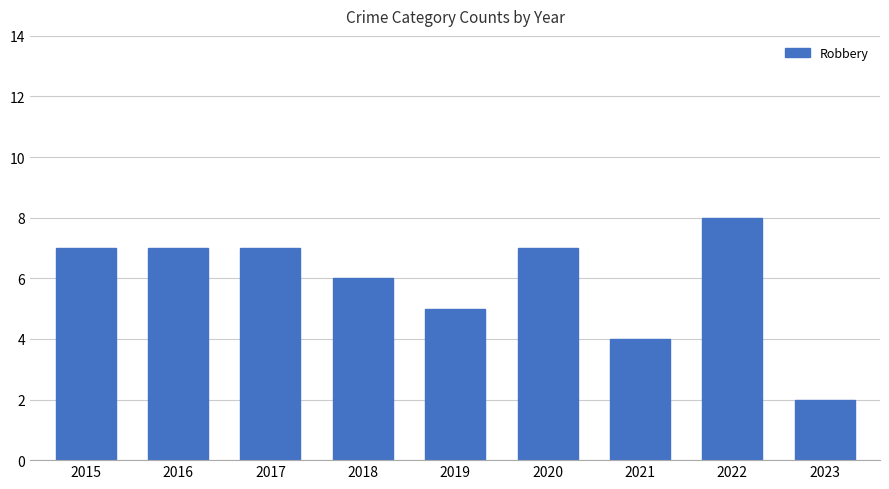

Where is the data nearest to the value 5?

2019